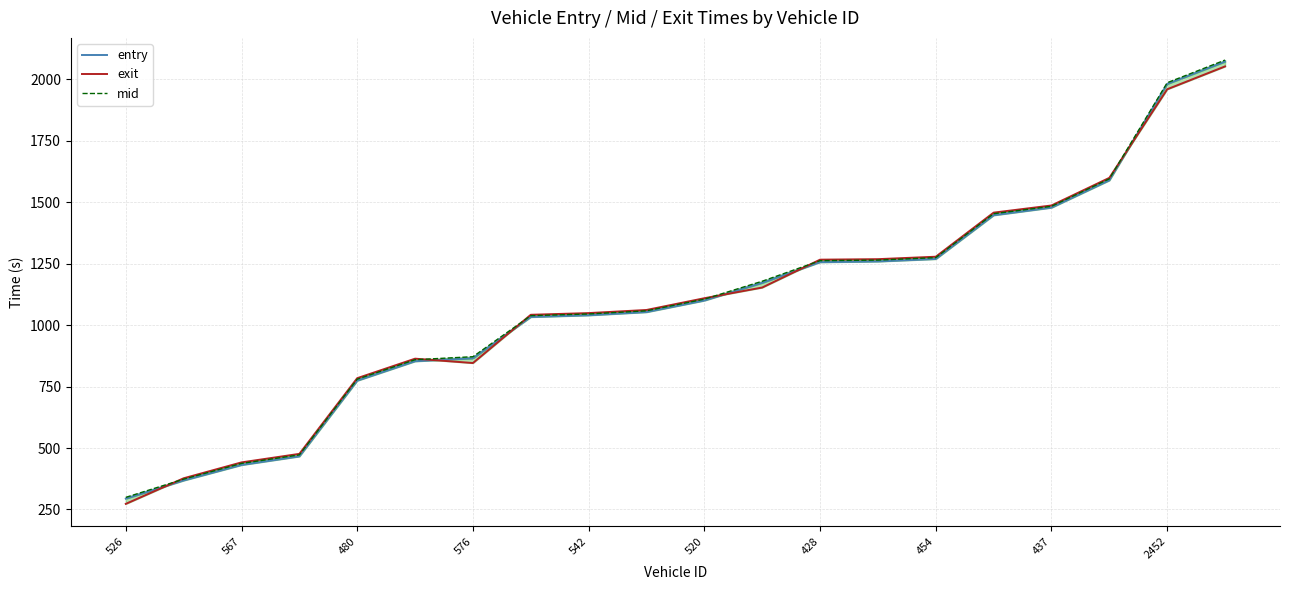

At which label does mid first exceed 1105?

520